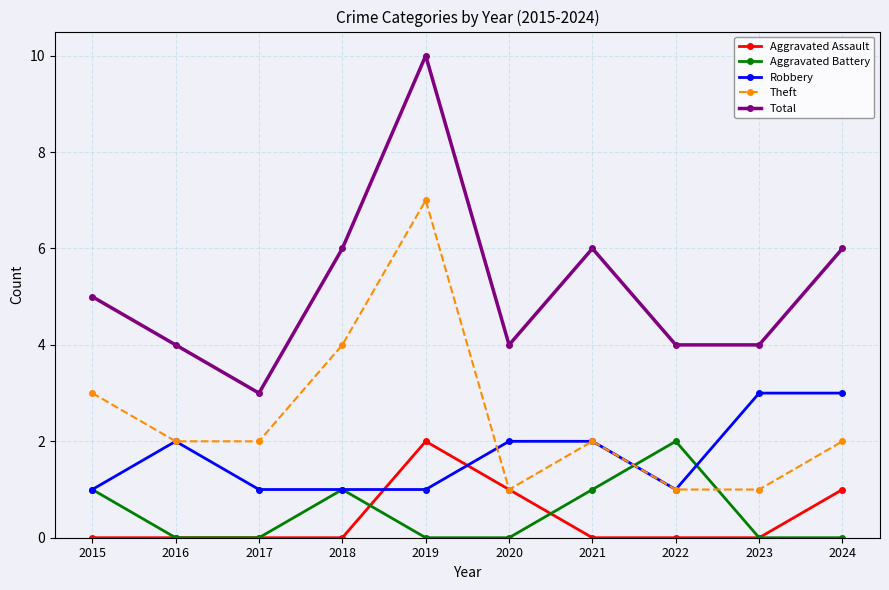

Which series has the largest range (max minus min)?

Total